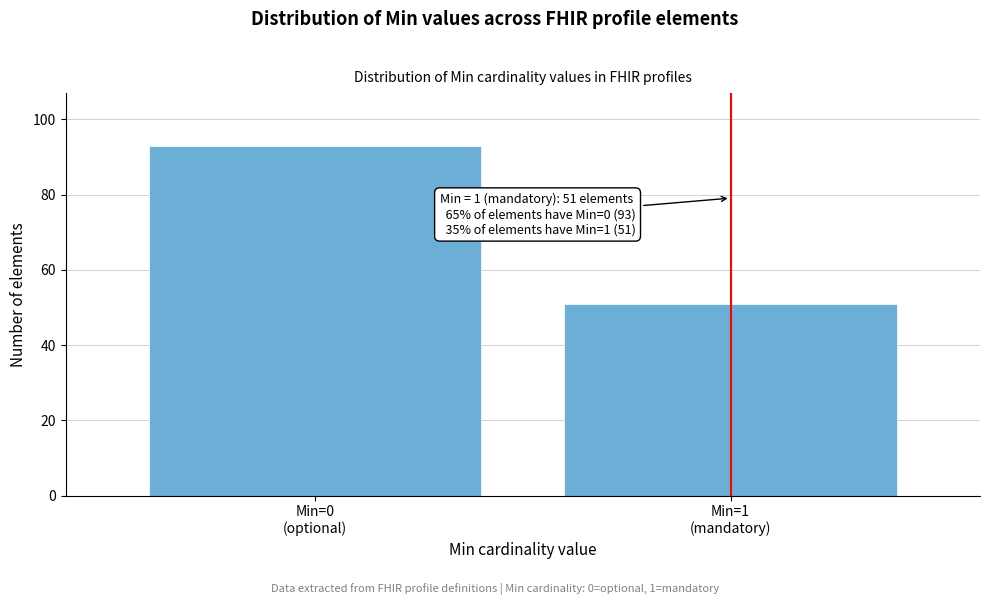

Reading left to right, list all the values displayed in this chart.

93	51